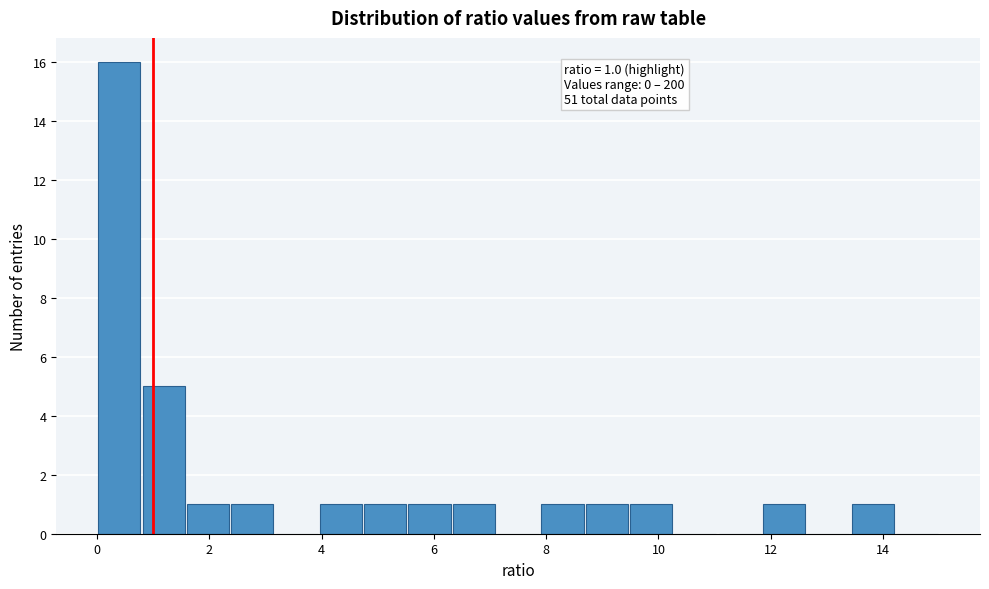

Around what value on the x-axis is the tallest bar? Give the approximate position of its centre, as read against the axis.

0.4